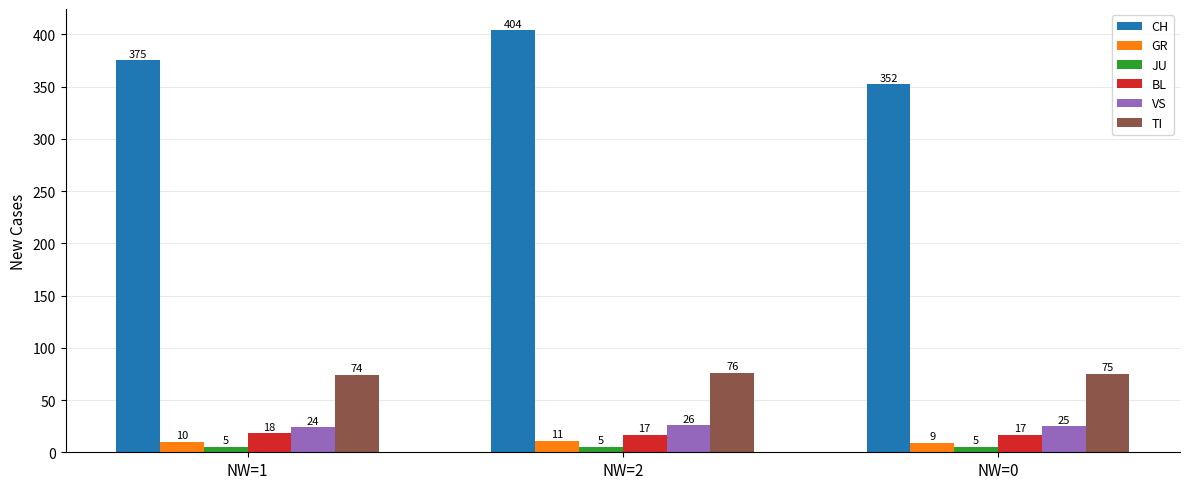

What is the difference between the maximum and minimum values in the BL series?

1